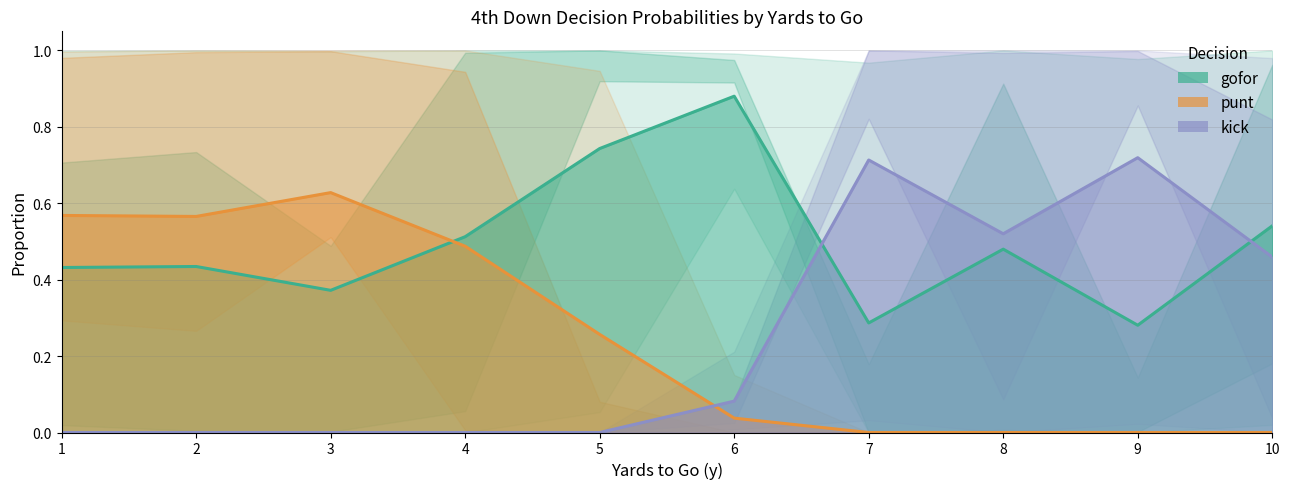

Reading left to right, transcribe all the data shown in this chart.

gofor: 1.0	0.7	0.0	0.0	1.0	0.7	0.0	0.0	1.0	0.5	0.0	0.0	1.0	1.0	0.1	0.0	1.0	1.0	0.9	0.1	1.0	1.0	0.9	0.6	1.0	0.2	0.0	0.0	1.0	0.9	0.0	0.0	1.0	0.1	0.0	0.0	1.0	1.0	0.2	0.0
punt: 0.0	0.3	1.0	1.0	0.0	0.3	1.0	1.0	0.0	0.5	1.0	1.0	0.0	0.0	0.9	1.0	0.0	0.0	0.1	0.9	0.0	0.0	0.0	0.2	0.0	0.0	0.0	0.0	0.0	0.0	0.0	0.0	0.0	0.0	0.0	0.0	0.0	0.0	0.0	0.0
kick: 0.0	0.0	0.0	0.0	0.0	0.0	0.0	0.0	0.0	0.0	0.0	0.0	0.0	0.0	0.0	0.0	0.0	0.0	0.0	0.0	0.0	0.0	0.1	0.2	0.0	0.8	1.0	1.0	0.0	0.1	1.0	1.0	0.0	0.9	1.0	1.0	0.0	0.0	0.8	1.0